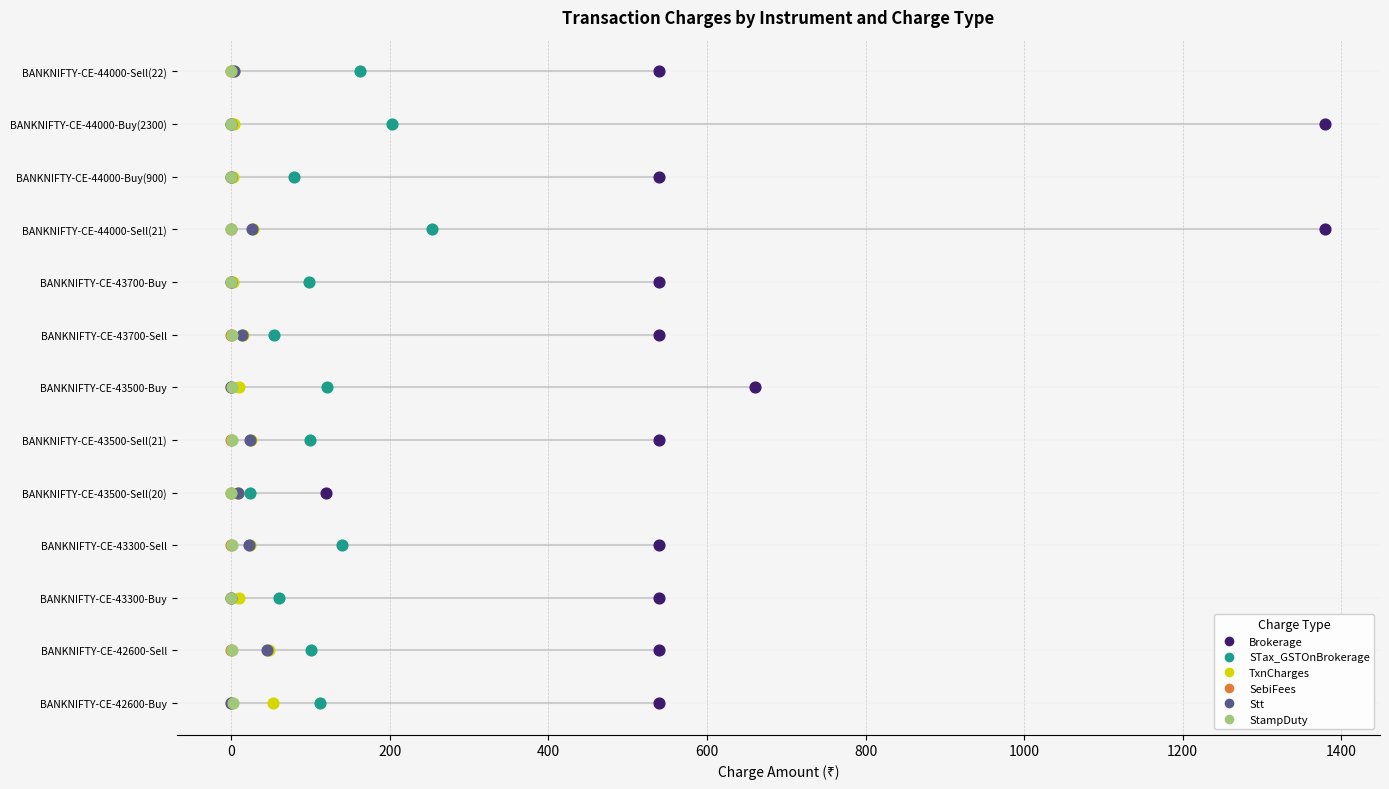

Which series reaches the maximum Y coordinate?

Brokerage